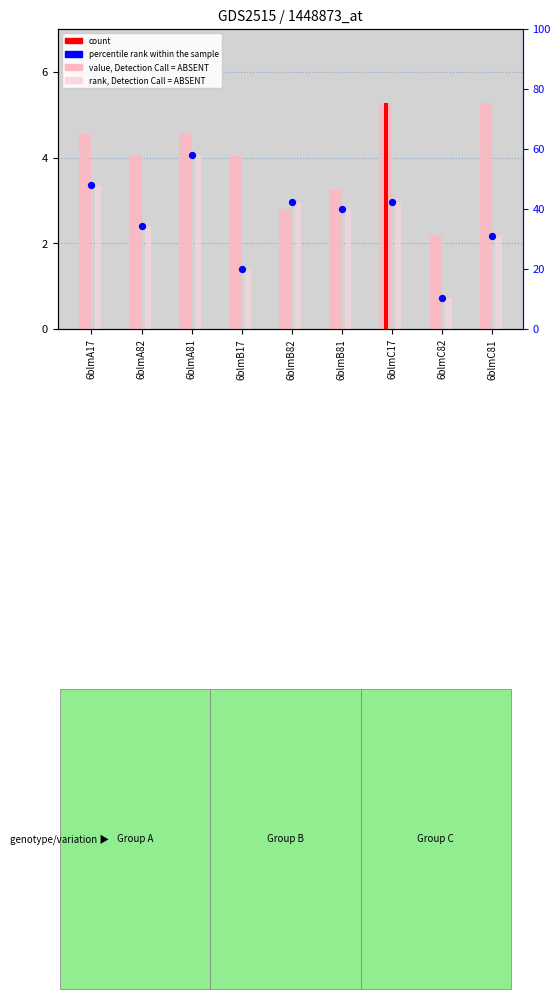

Is the value of value, Detection Call = ABSENT at 6blmC82 greater than the value of rank, Detection Call = ABSENT at 6blmC82?

Yes